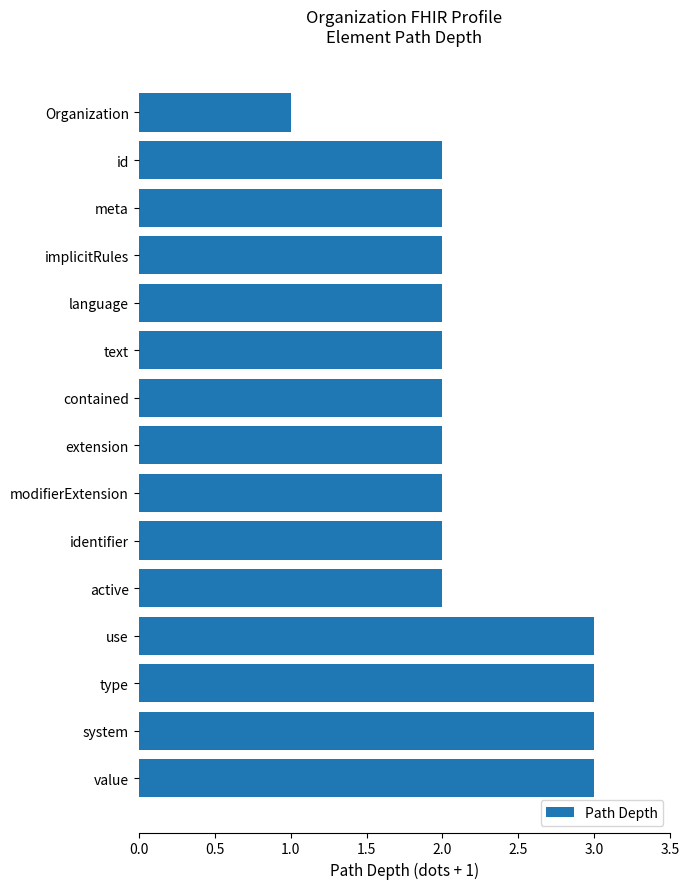

What is the greatest value displayed?

3